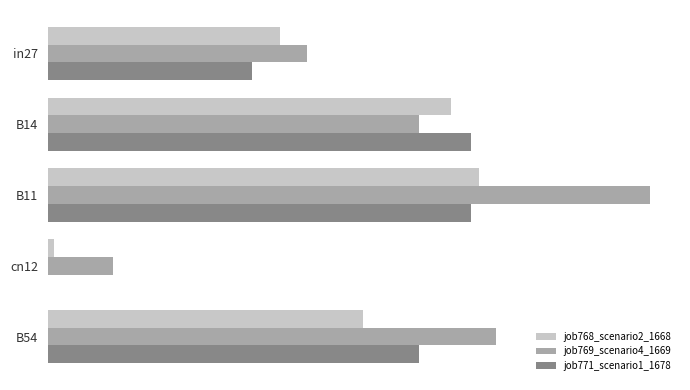

What are all the series names shown in the legend?

job768_scenario2_1668, job769_scenario4_1669, job771_scenario1_1678